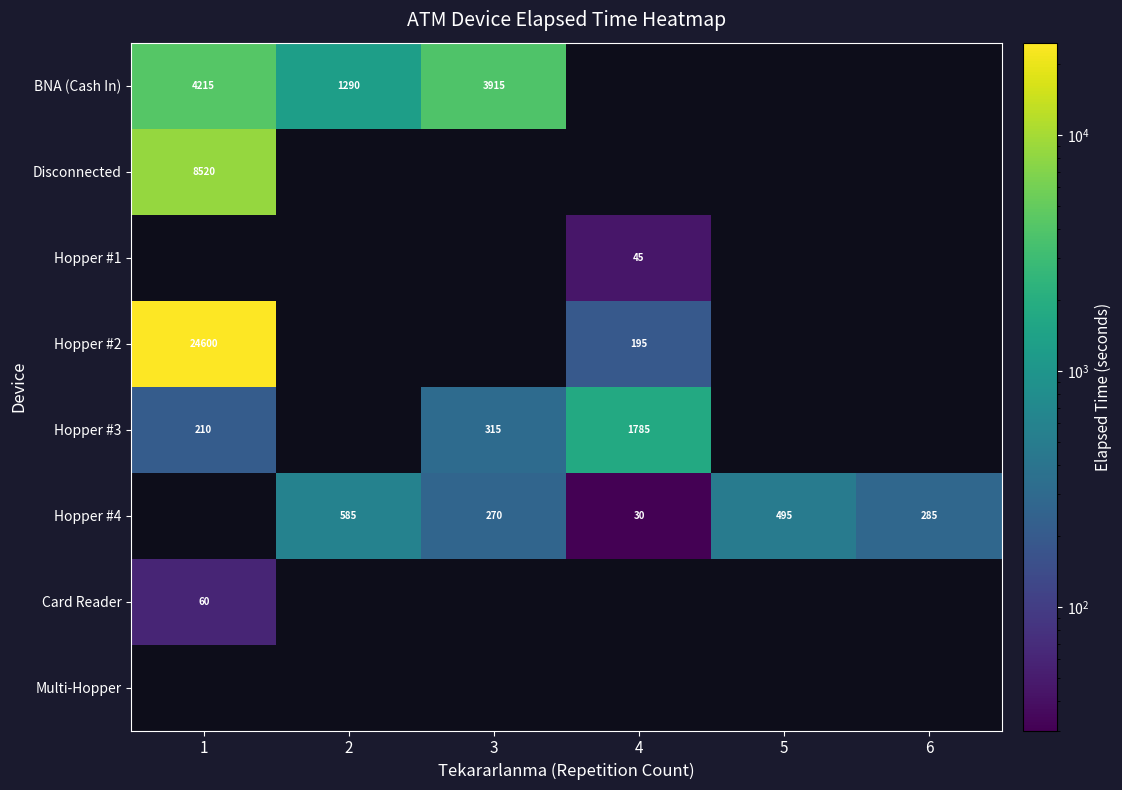

The value of Hopper #4 at 5 is 495. True or false?

True